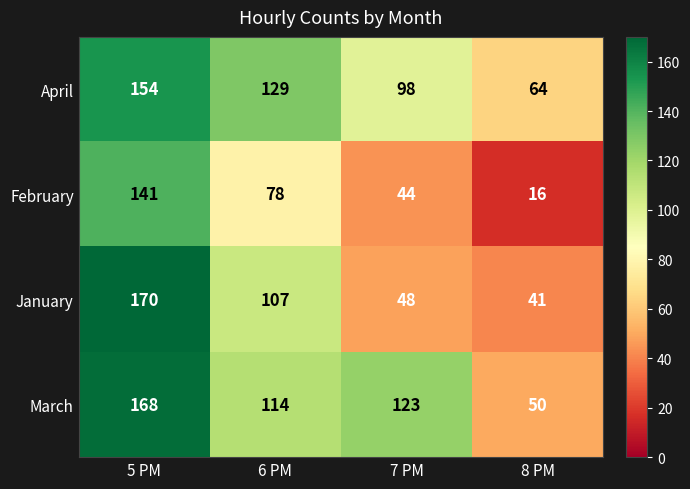

What is the difference between the maximum and minimum values in the January series?

129